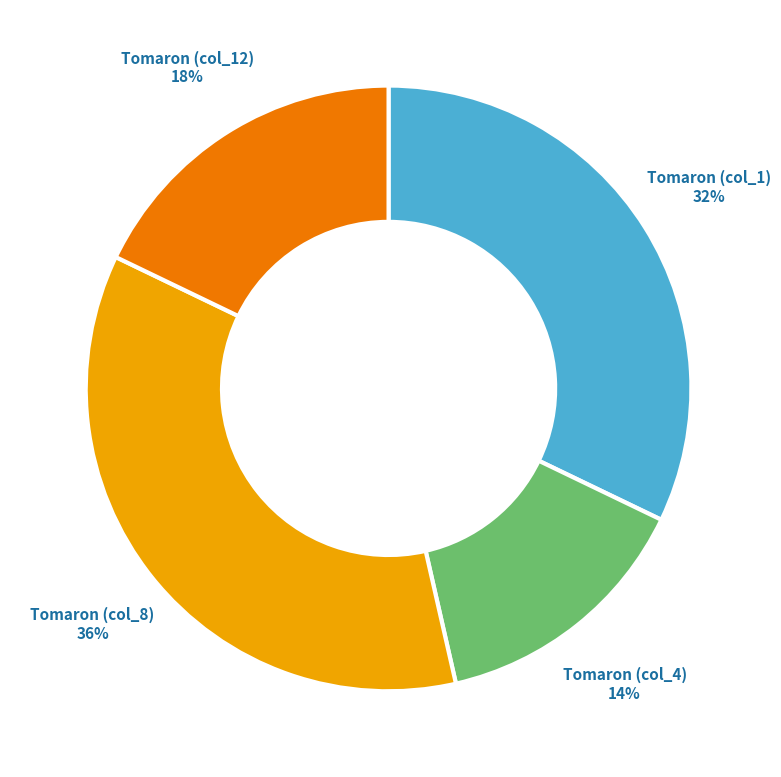

Is there any slice that represents more than half of the pie?

No